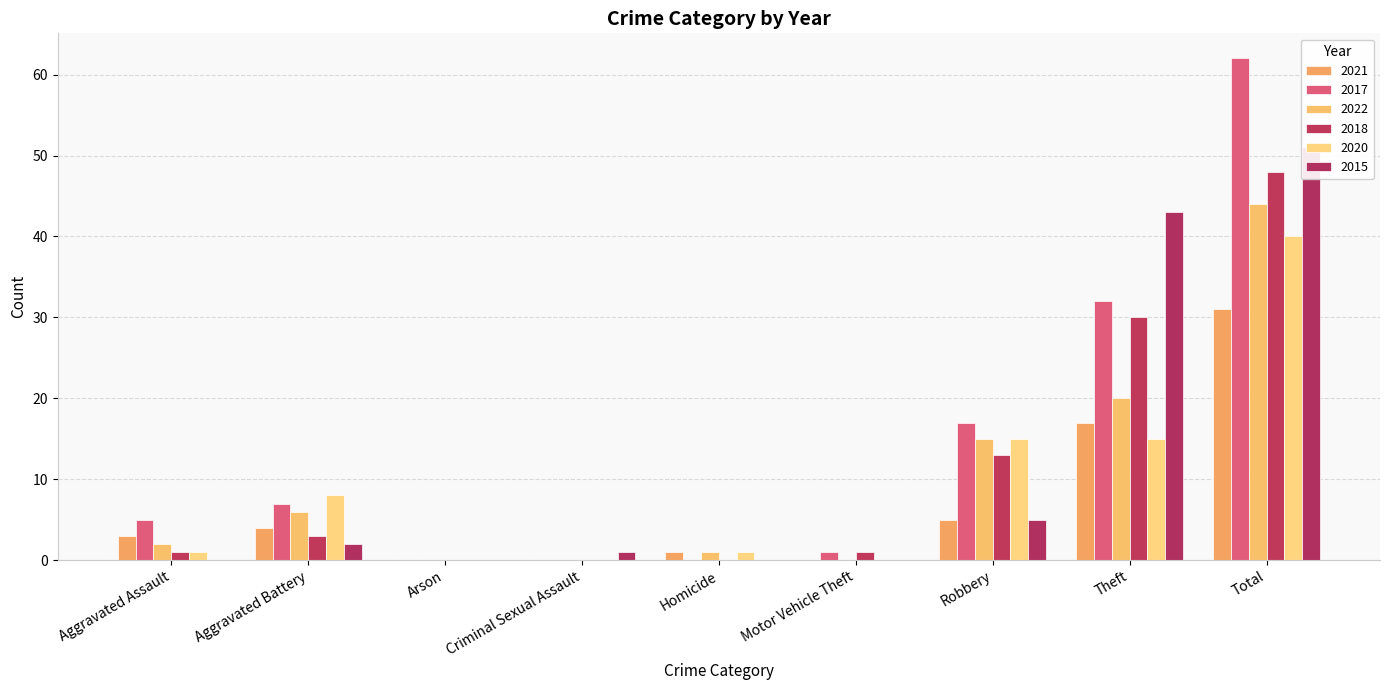

How many positive values does the 2020 series have?

6